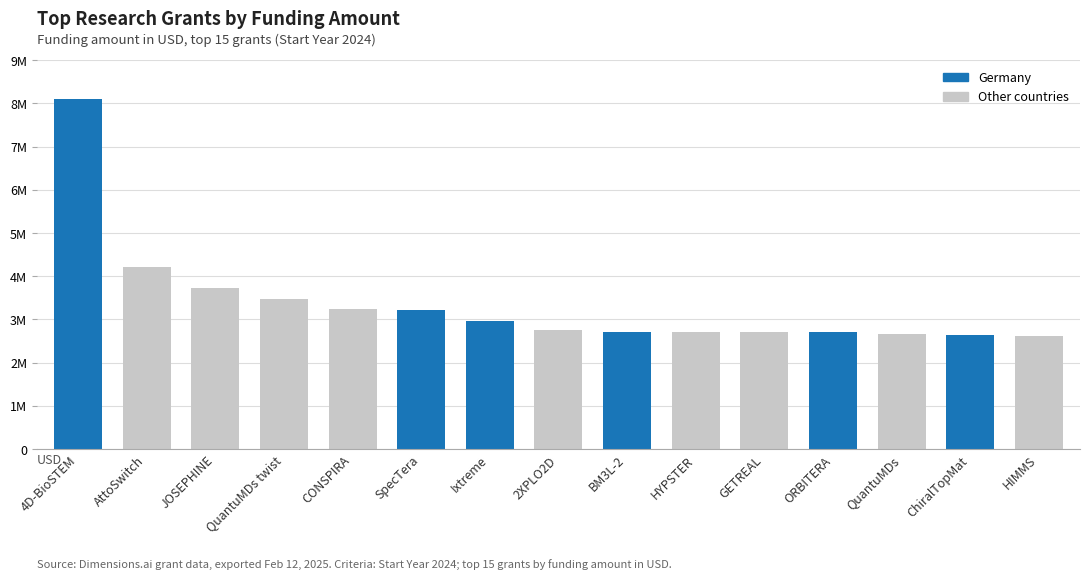

Are the bars horizontal?

No